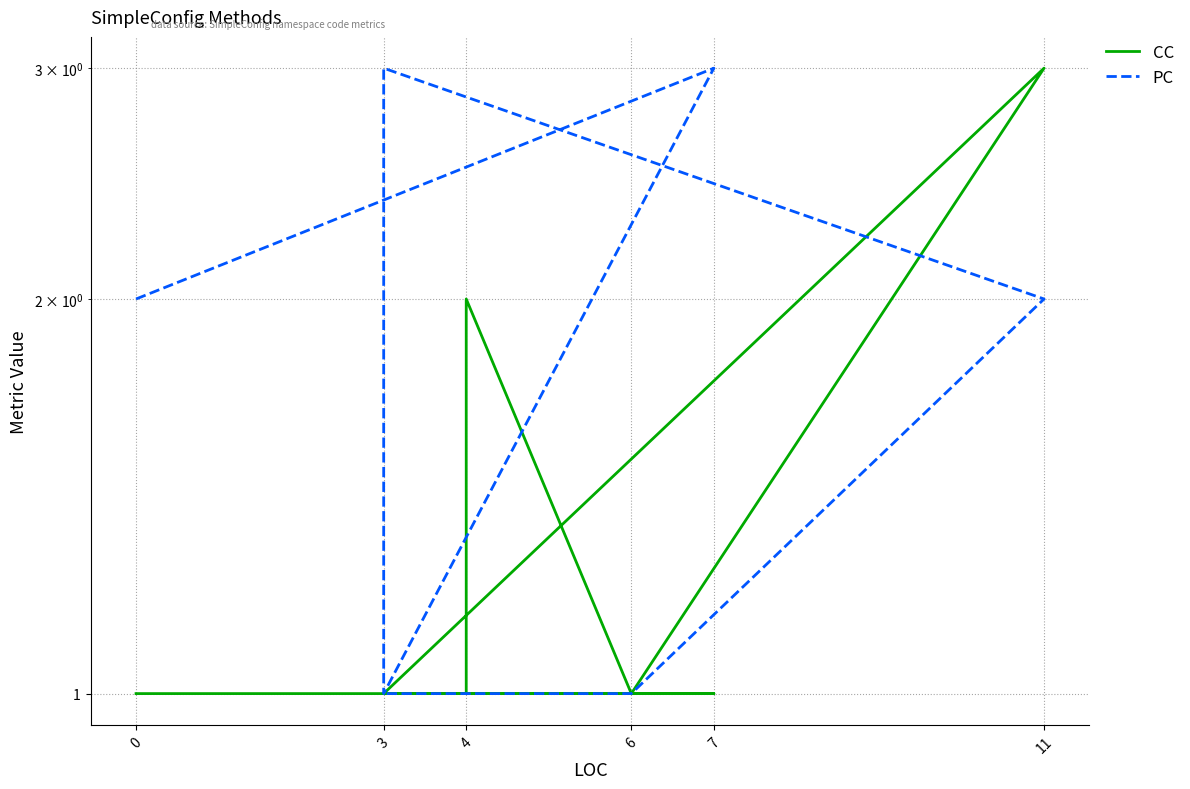

Where is the first local maximum for PC?

7